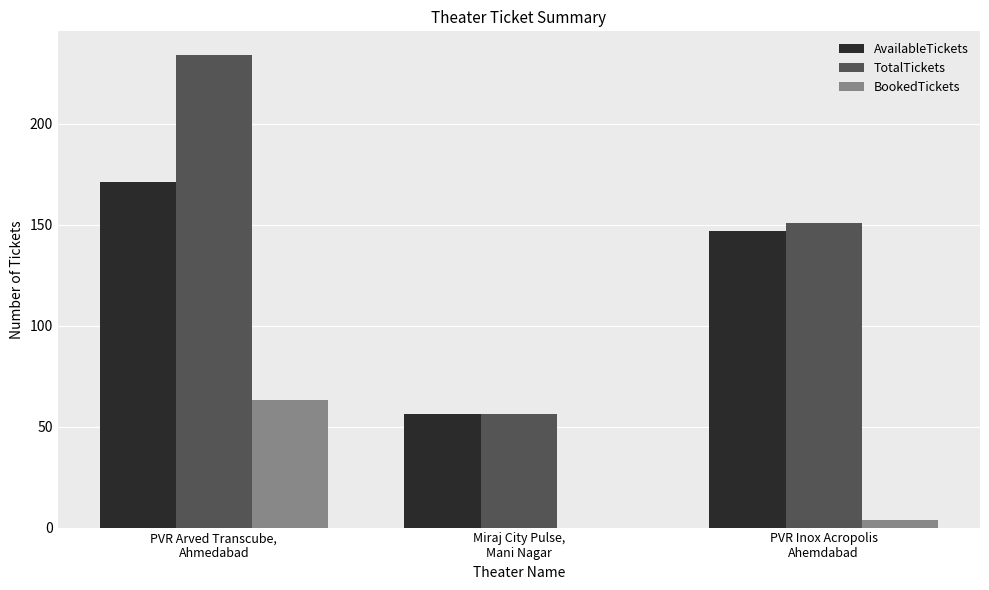

Are the bars horizontal?

No